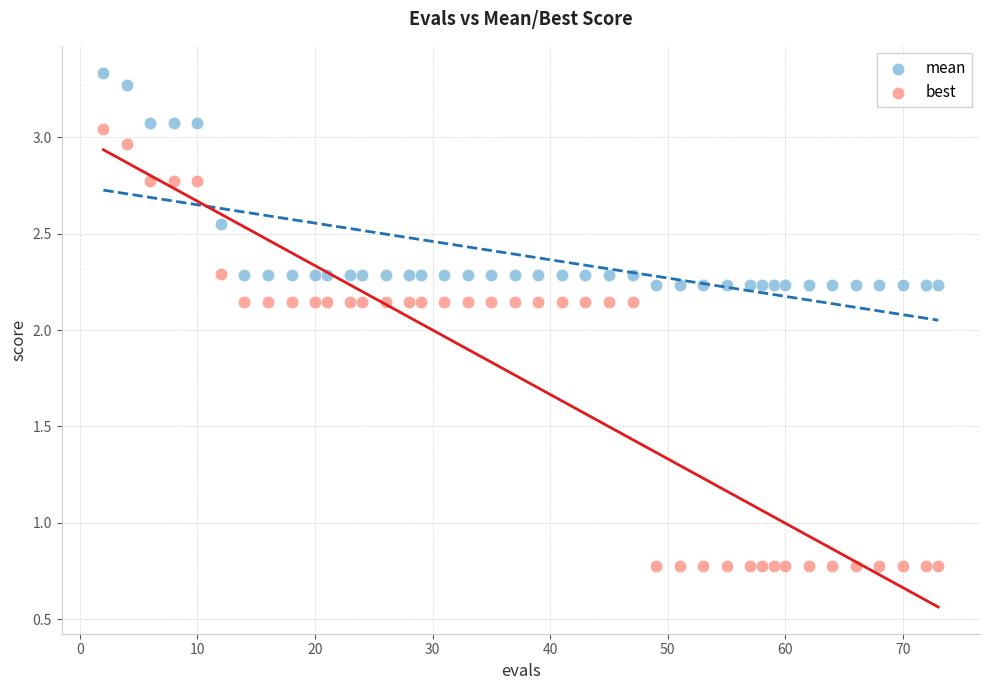

Which series contains the highest Y value?

mean